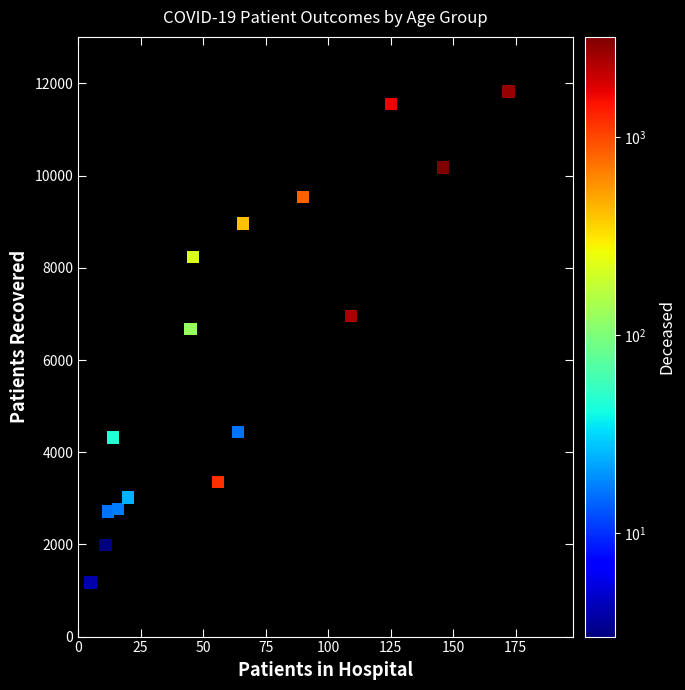

What Y value in the scatter plot is closest to 6502?

6669